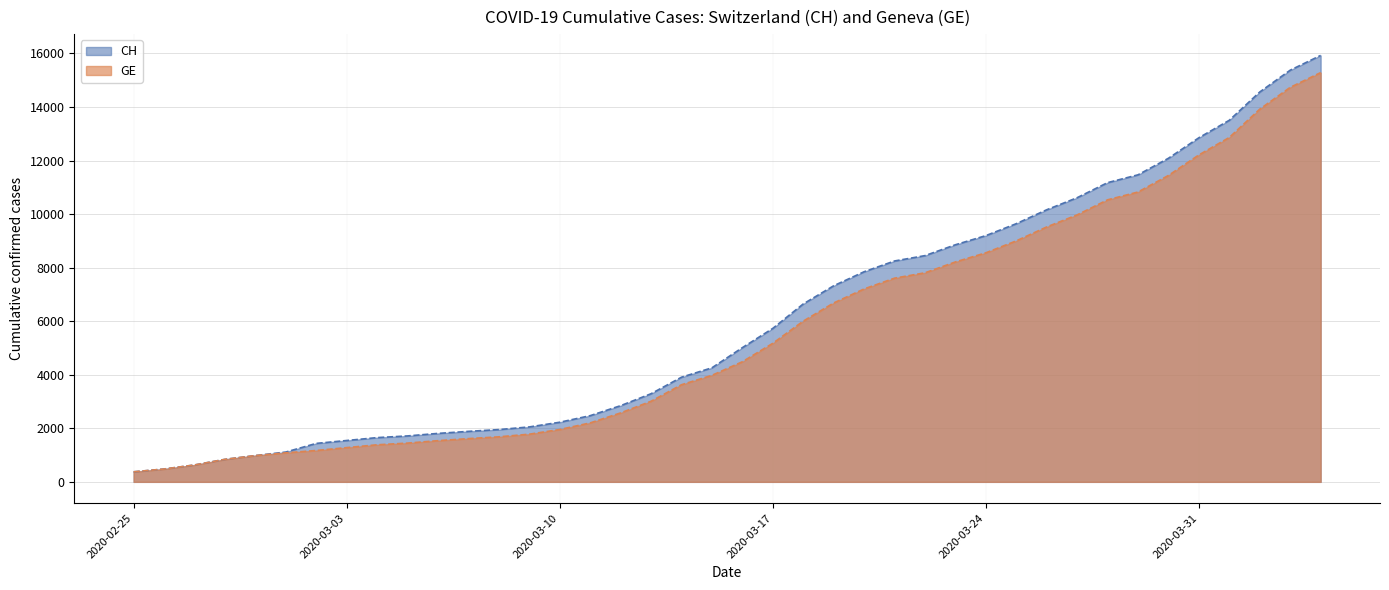

Which category has the highest value across all series?

2020-04-04